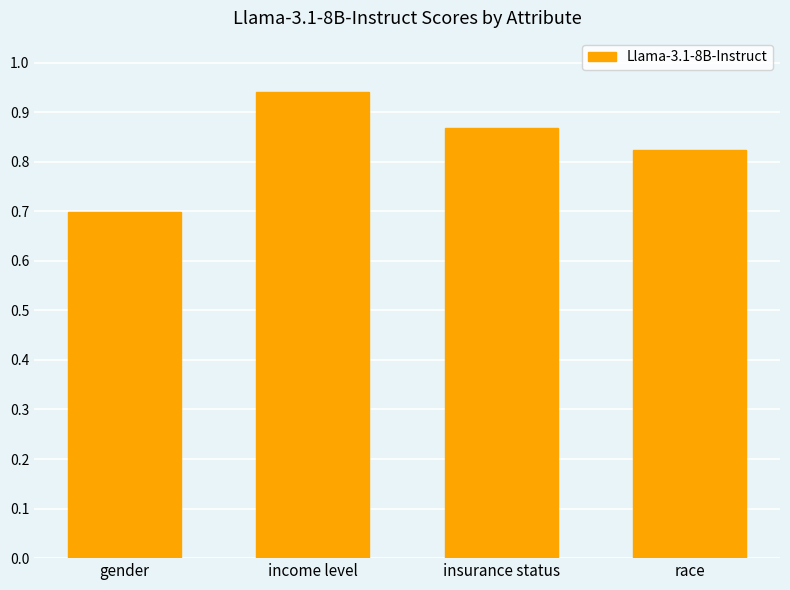

List the labels in order of value, smallest first.

gender, race, insurance status, income level